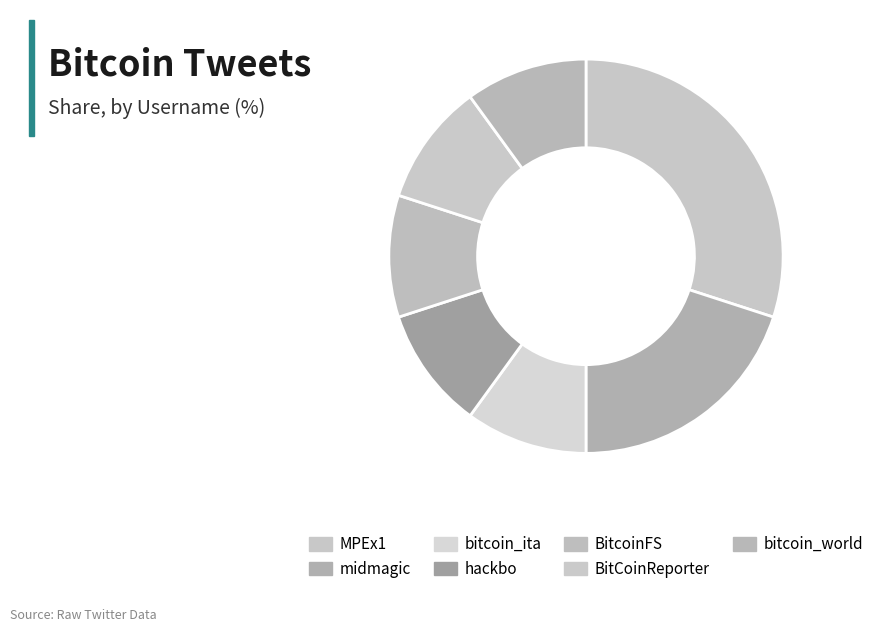

How many slices are in this pie chart?

7